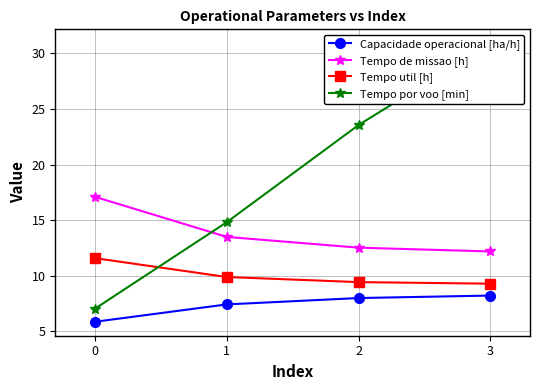

True or false: Capacidade operacional [ha/h] and Tempo util [h] intersect in this chart.

False